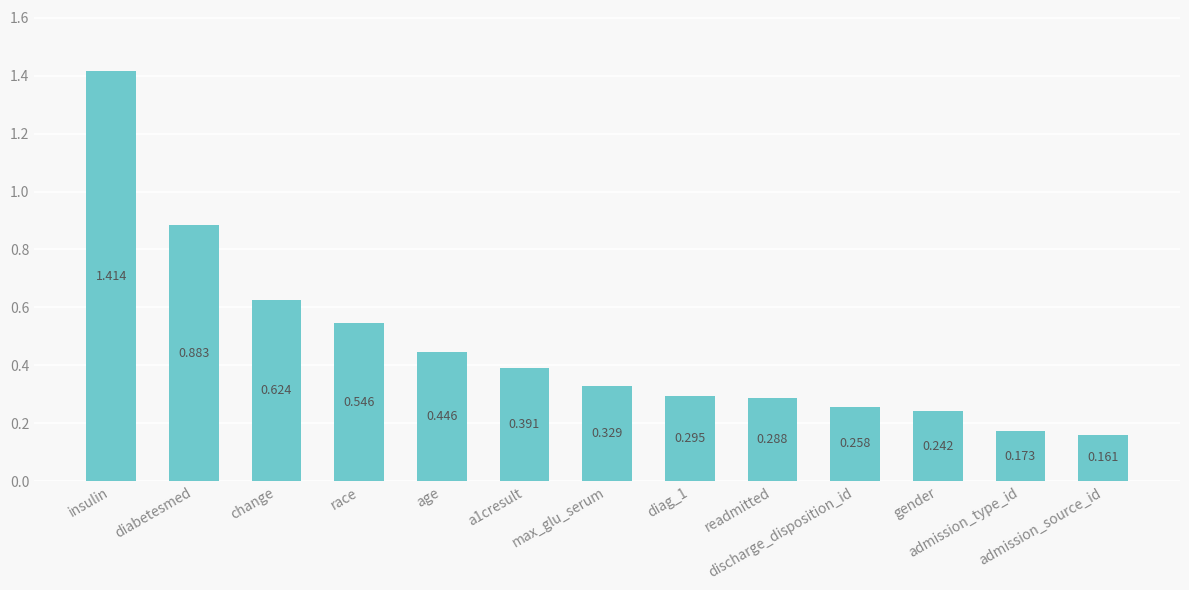

Count the number of categories in the chart.

13